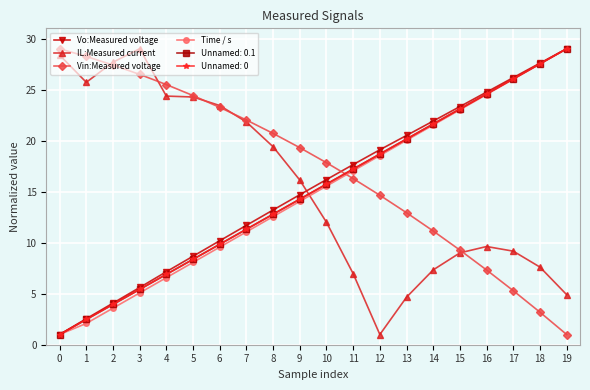

Where do IL:Measured current and Vin:Measured voltage first cross each other?

1 and 2